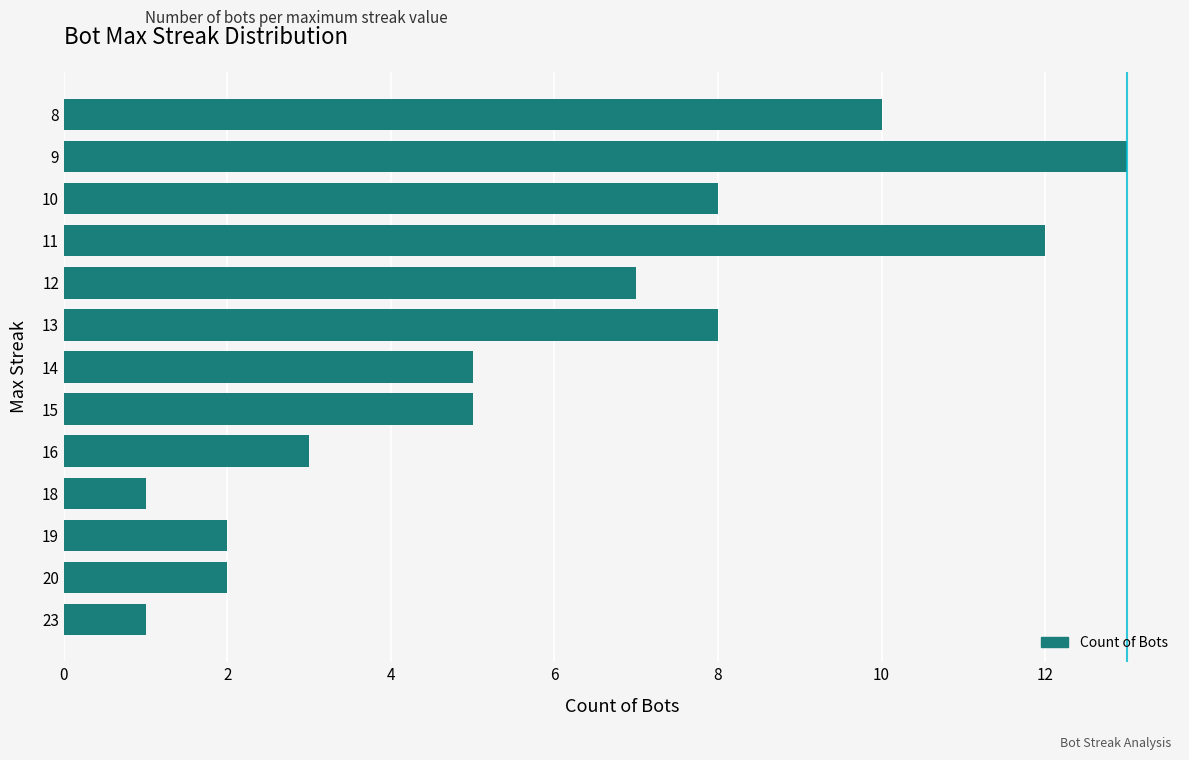

At which category does the chart reach its peak across all series?

9